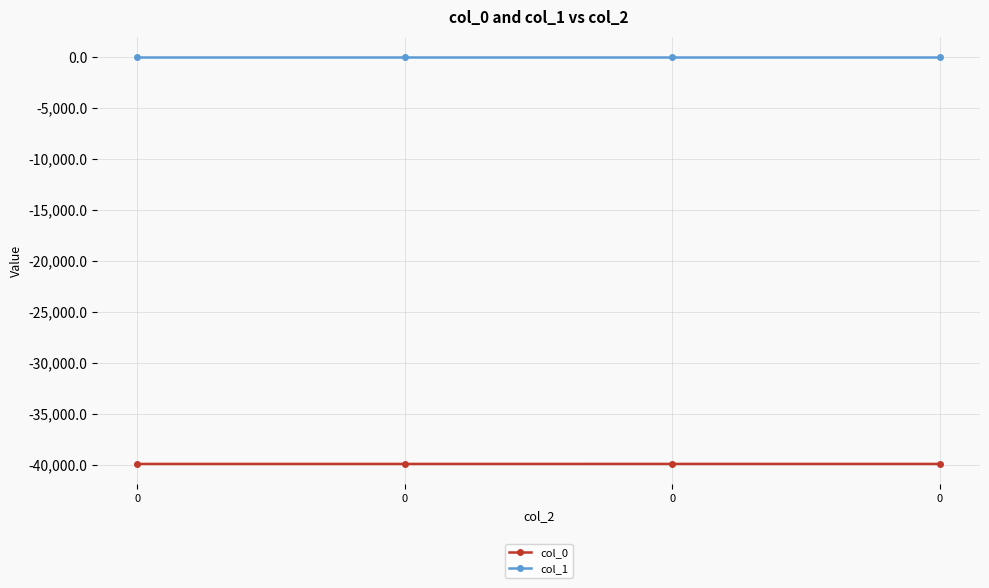

Is this an area chart (filled region under the line)?

No